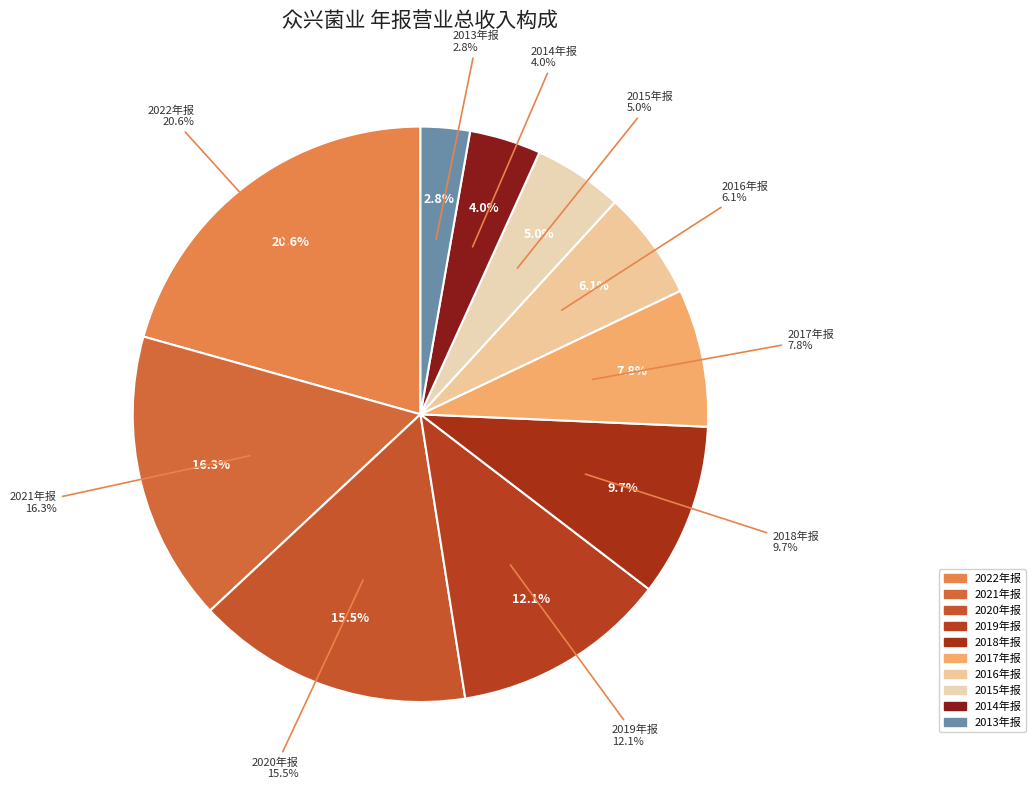

The 2016年报 slice represents 1% of the pie. True or false?

False